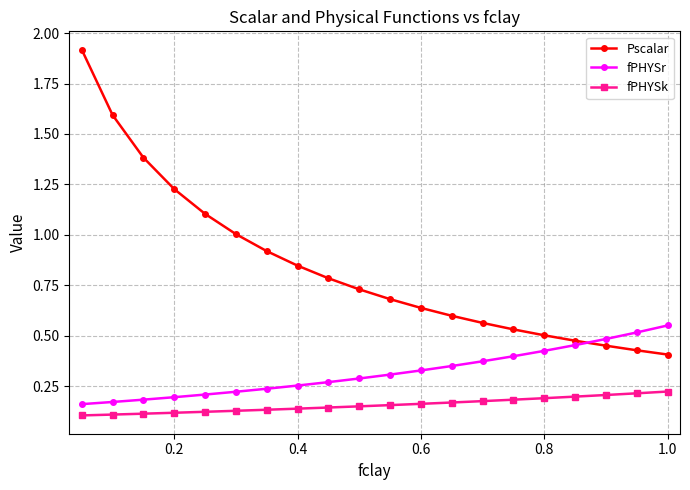

What is the sum of all fPHYSr values?

6.4